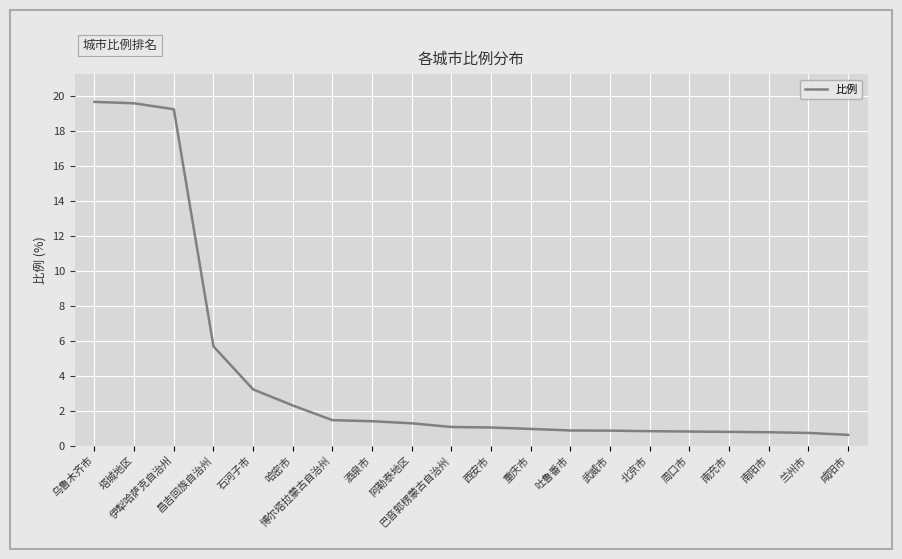

What is the minimum value shown in the chart?

0.6